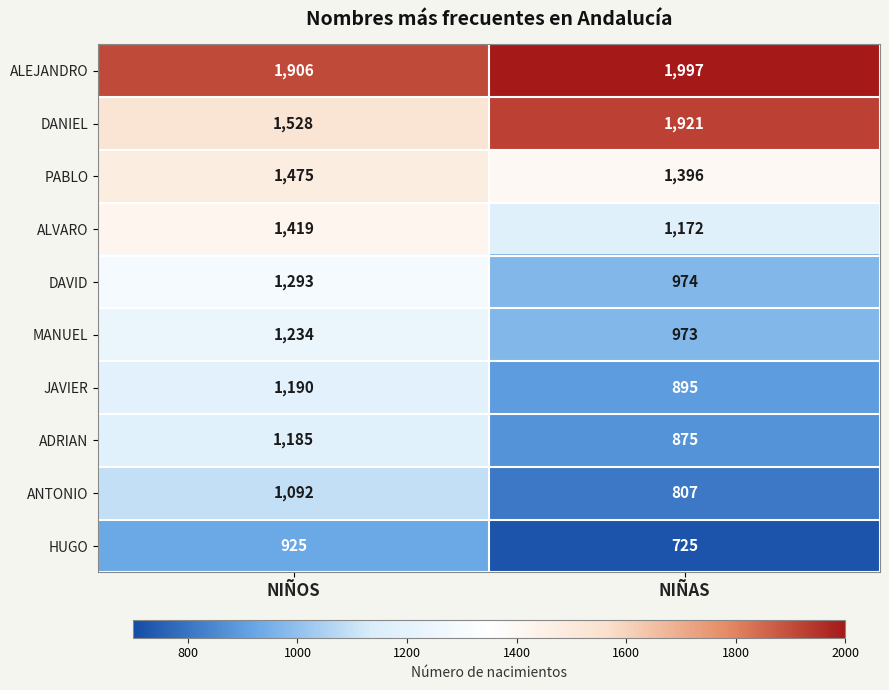

The value of DANIEL at NIÑOS is 1528. True or false?

True